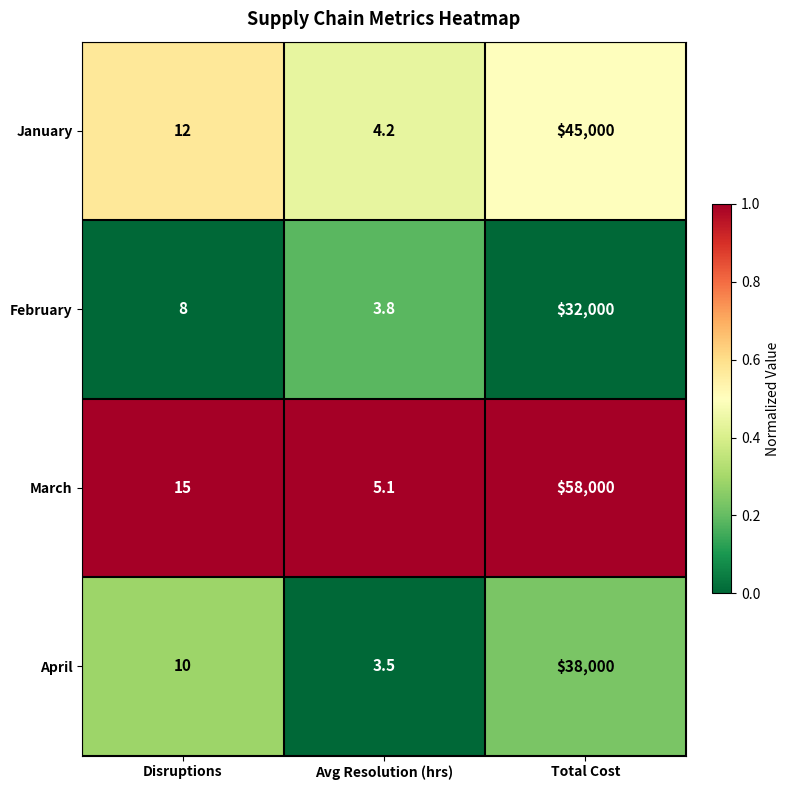

Reading left to right, extract all data points from this chart.

January: 12.0	4.2	45000.0
February: 8.0	3.8	32000.0
March: 15.0	5.1	58000.0
April: 10.0	3.5	38000.0